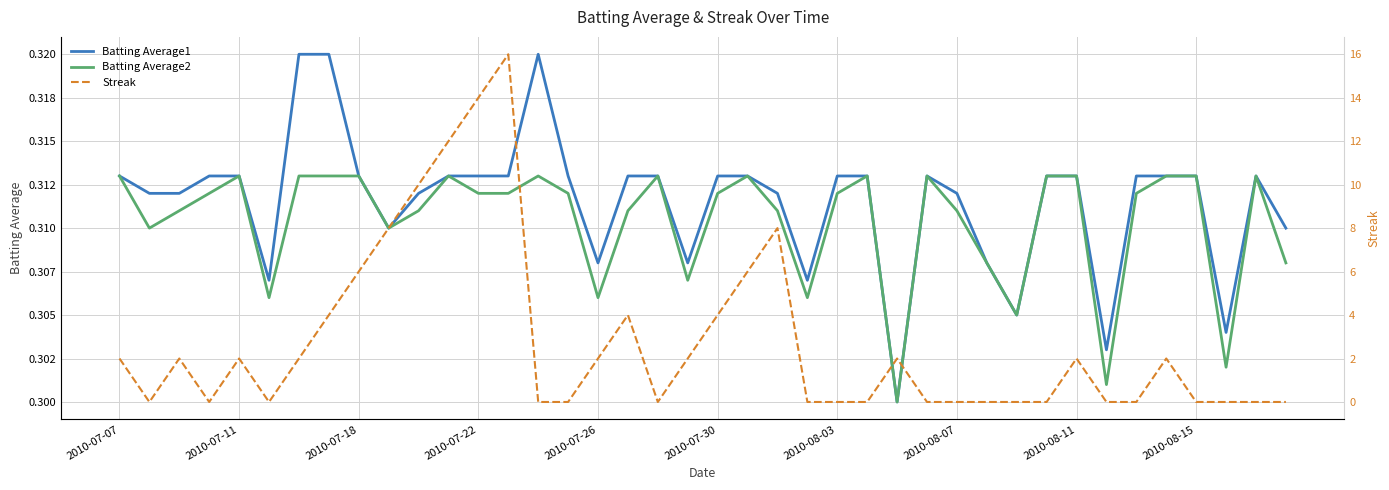

What is the average value of the Batting Average1 series?

0.3